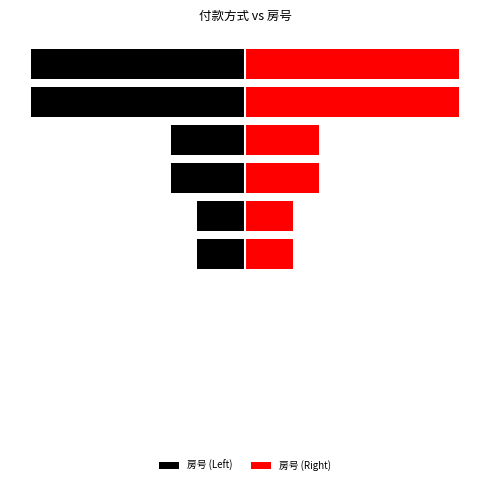

How many data points in 房号 (Left) are less than -2?

6